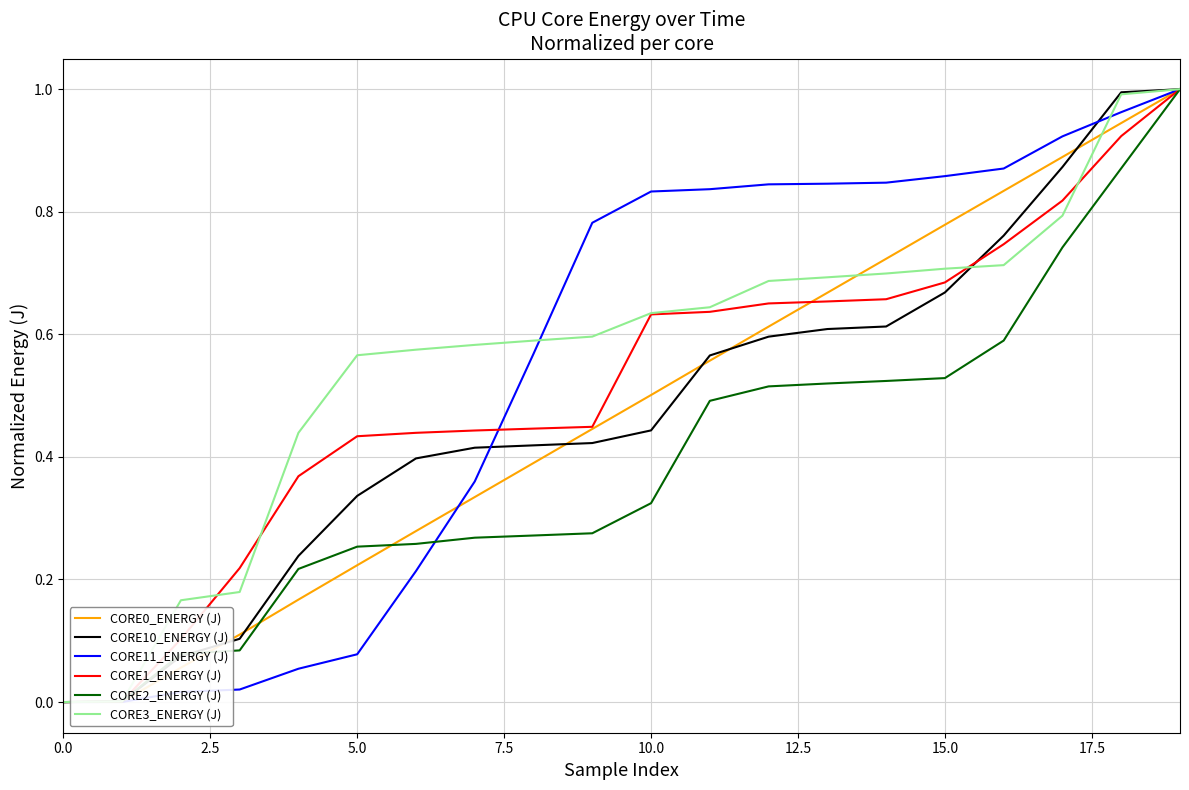

How many times do CORE3_ENERGY (J) and CORE2_ENERGY (J) cross each other?

1